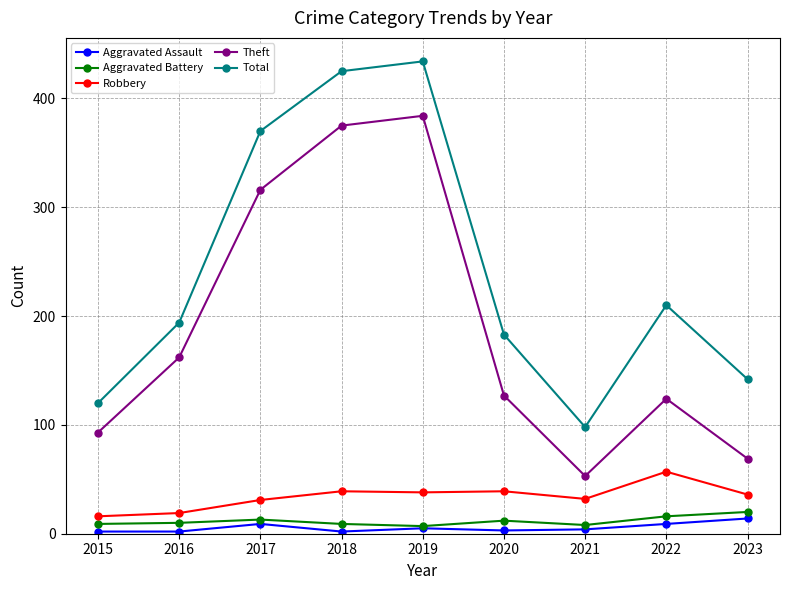

What is the sum of all Total values?

2176